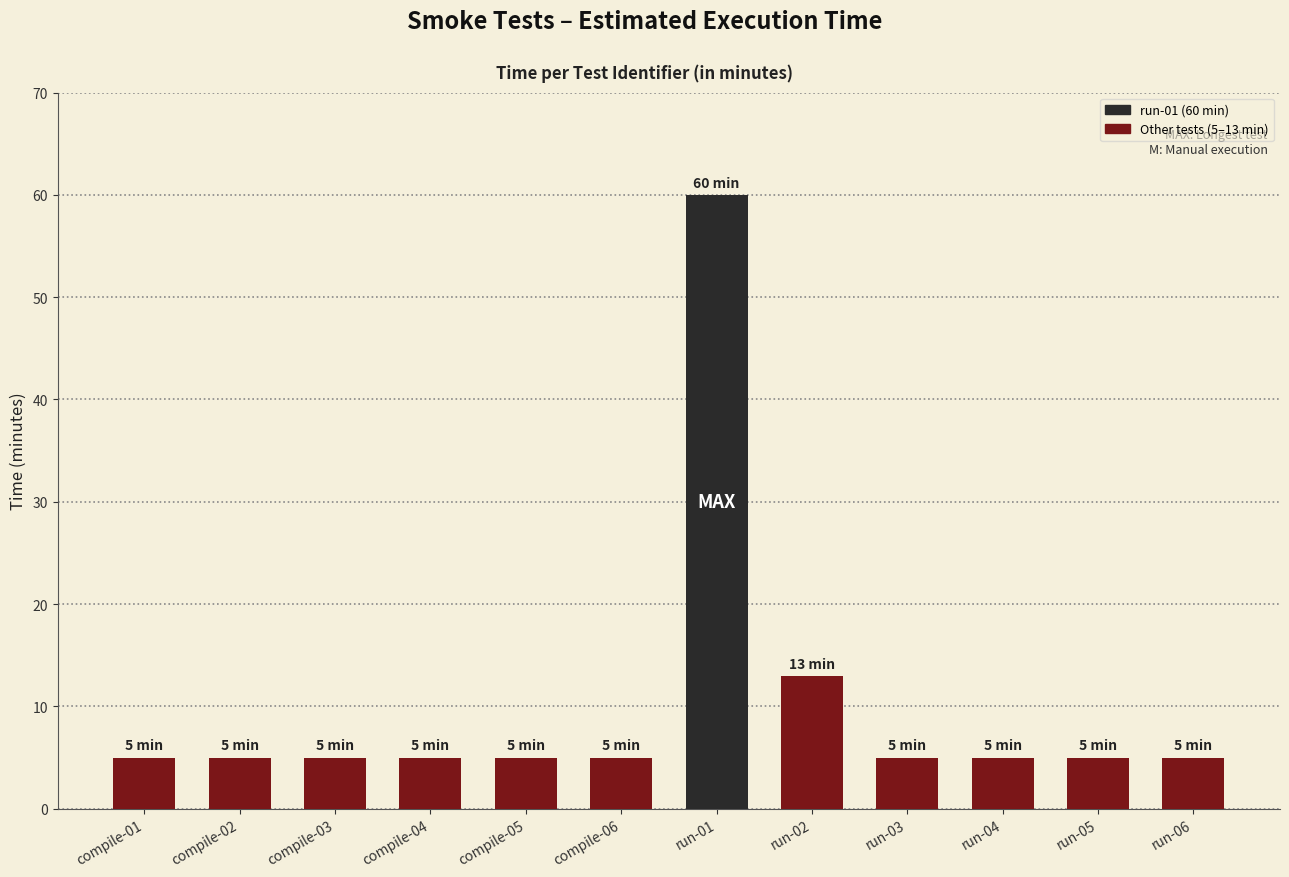

The chart shows a value of 5 at compile-02. True or false?

True